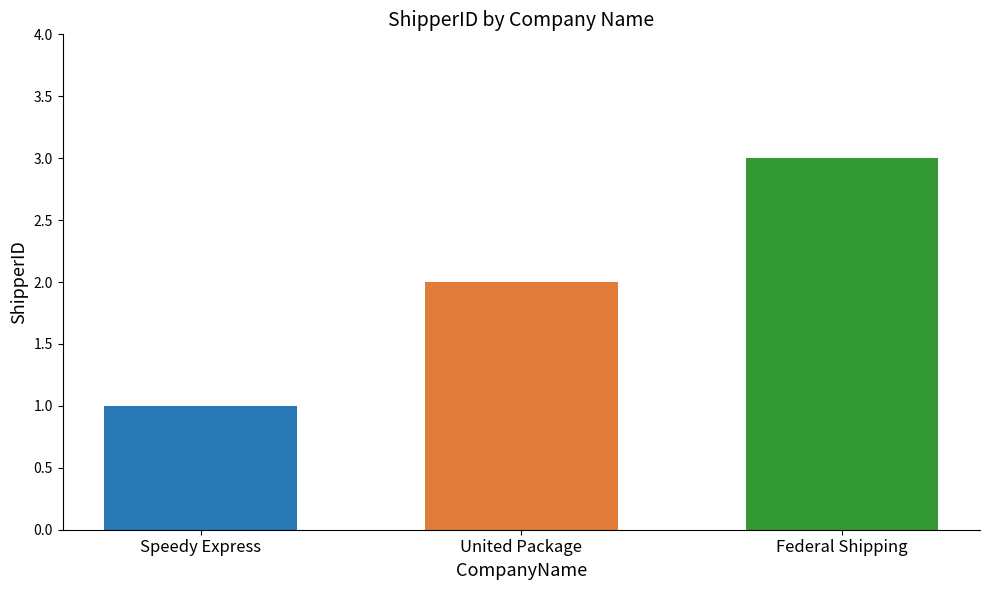

What is the maximum value shown in the chart?

3